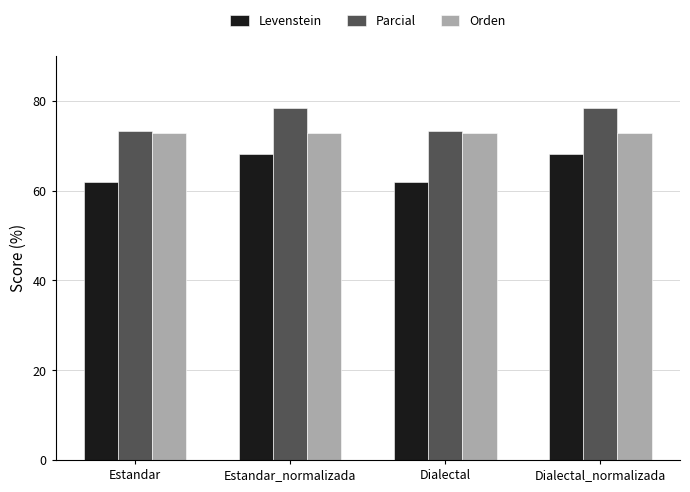

True or false: Levenstein has a value of 62.0 at Dialectal.

True